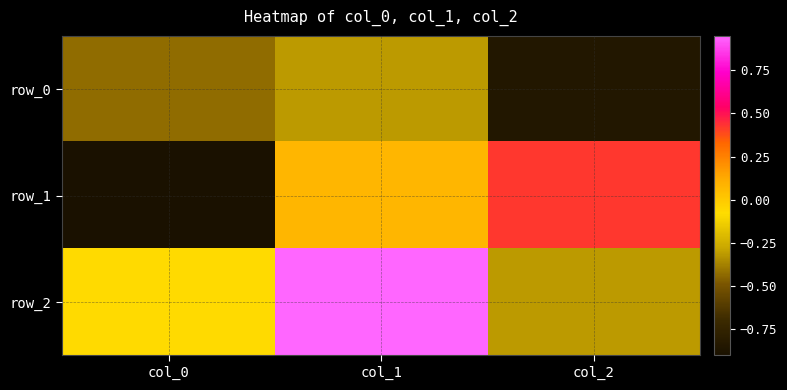

Which category has the highest value across all series?

col_1